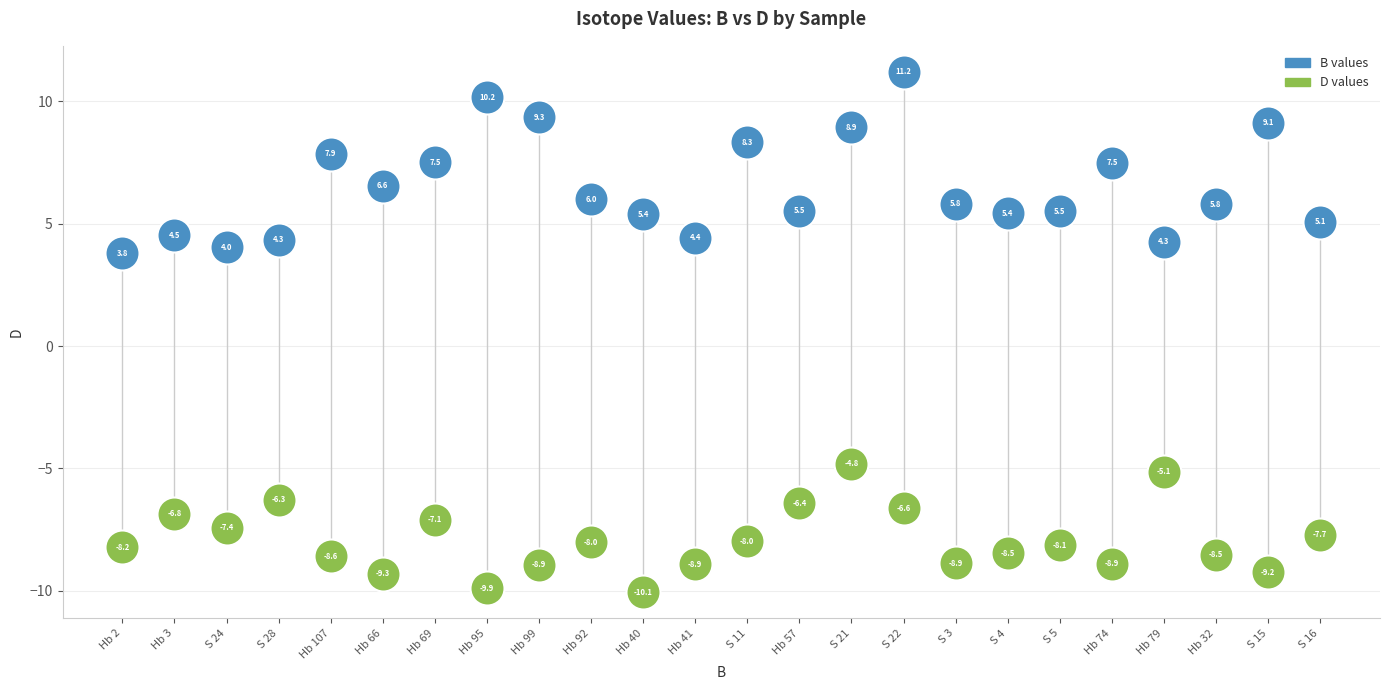

What are all the series names shown in the legend?

B values, D values